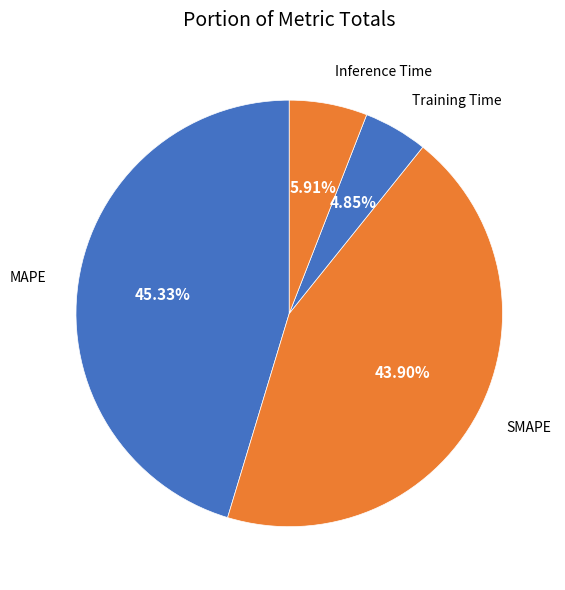

Do SMAPE and MAPE together represent more than half of the pie?

Yes